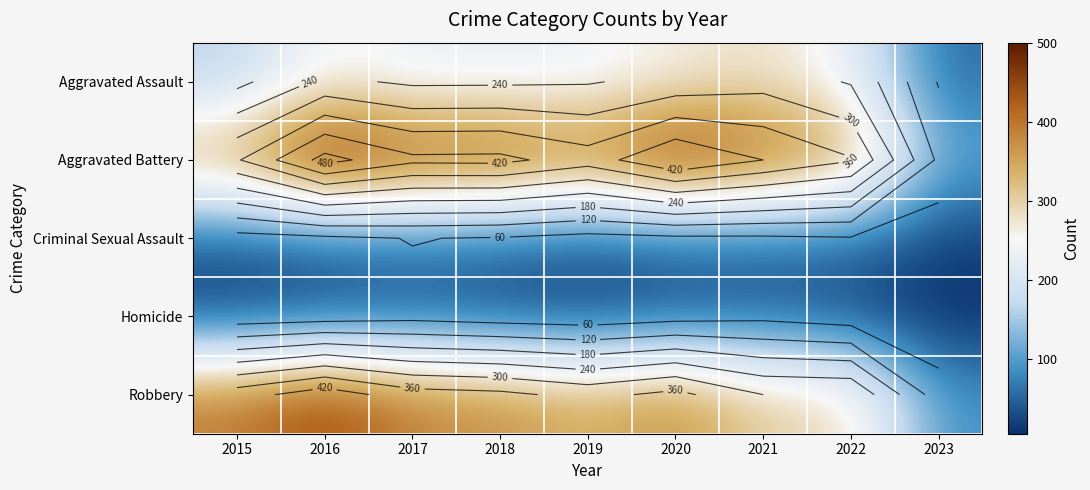

What is the average value of the Criminal Sexual Assault series?

47